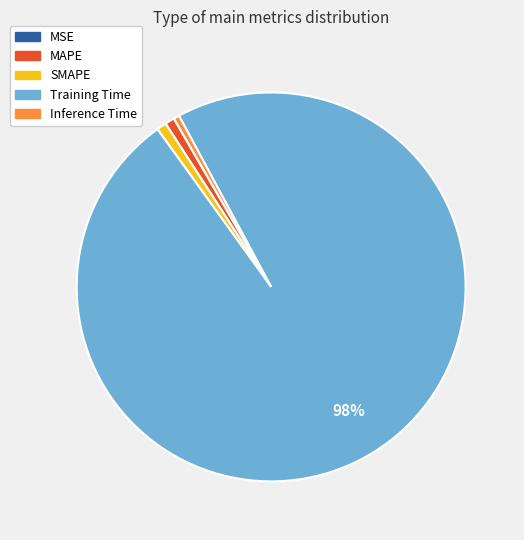

The Inference Time slice represents 0% of the pie. True or false?

True